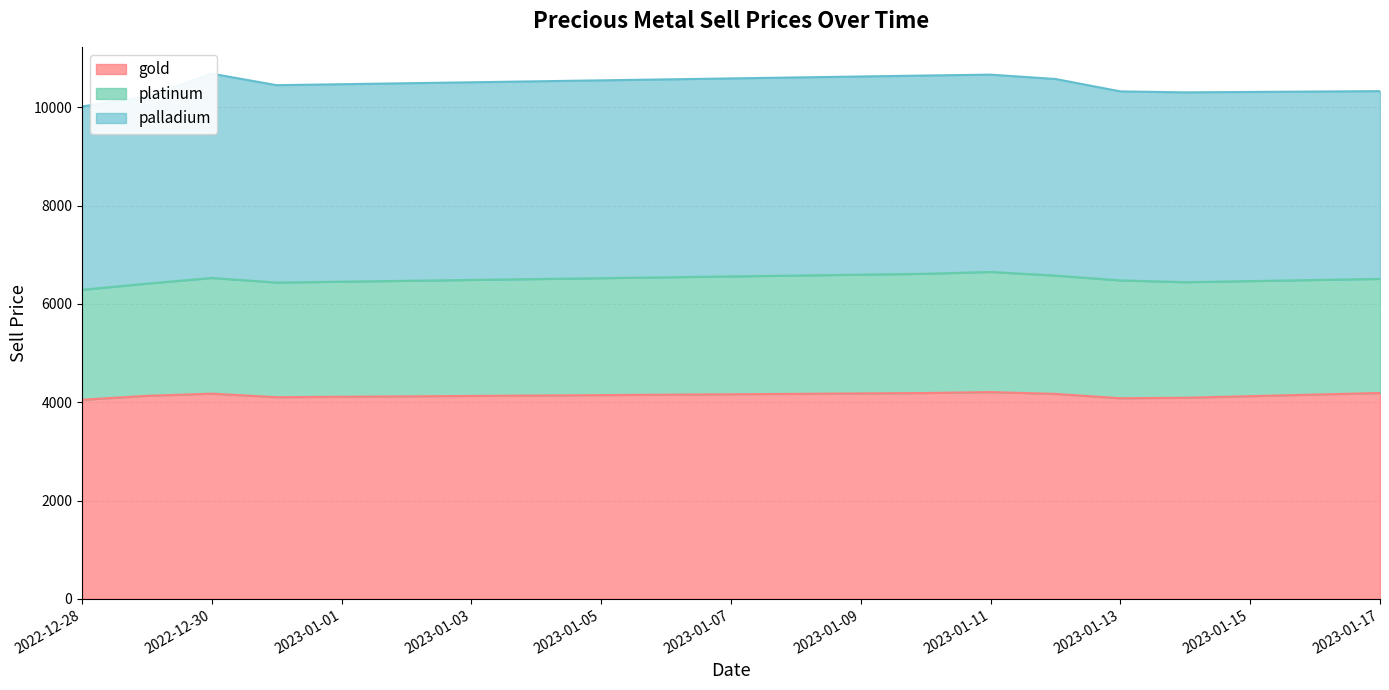

True or false: silver has more than 2 points higher than both neighbors.

False